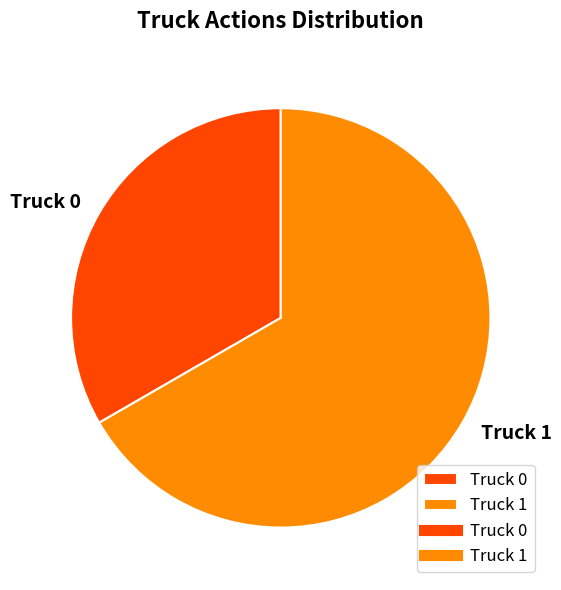

Which slice is the largest?

Truck 1